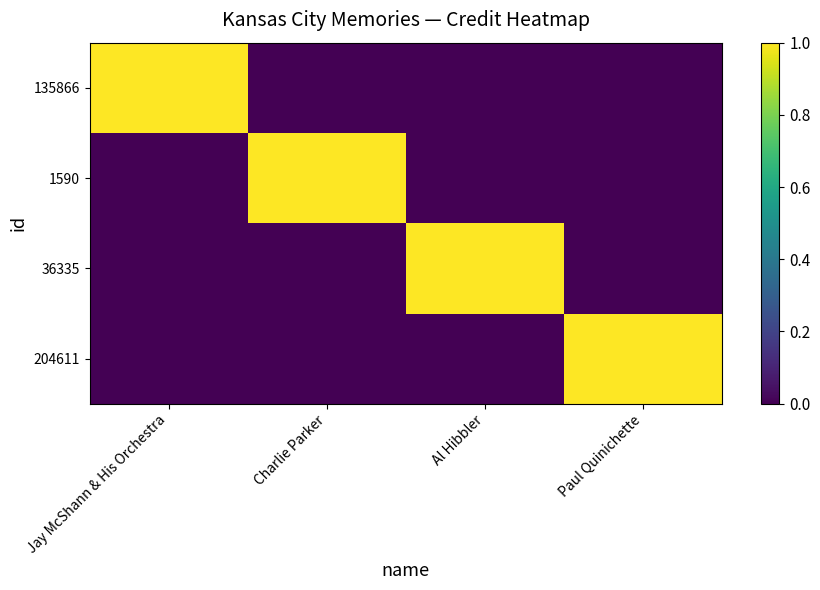

Reading right to left, extract all data points from this chart.

135866: Paul Quinichette=0	Al Hibbler=0	Charlie Parker=0	Jay McShann & His Orchestra=1
1590: Paul Quinichette=0	Al Hibbler=0	Charlie Parker=1	Jay McShann & His Orchestra=0
36335: Paul Quinichette=0	Al Hibbler=1	Charlie Parker=0	Jay McShann & His Orchestra=0
204611: Paul Quinichette=1	Al Hibbler=0	Charlie Parker=0	Jay McShann & His Orchestra=0